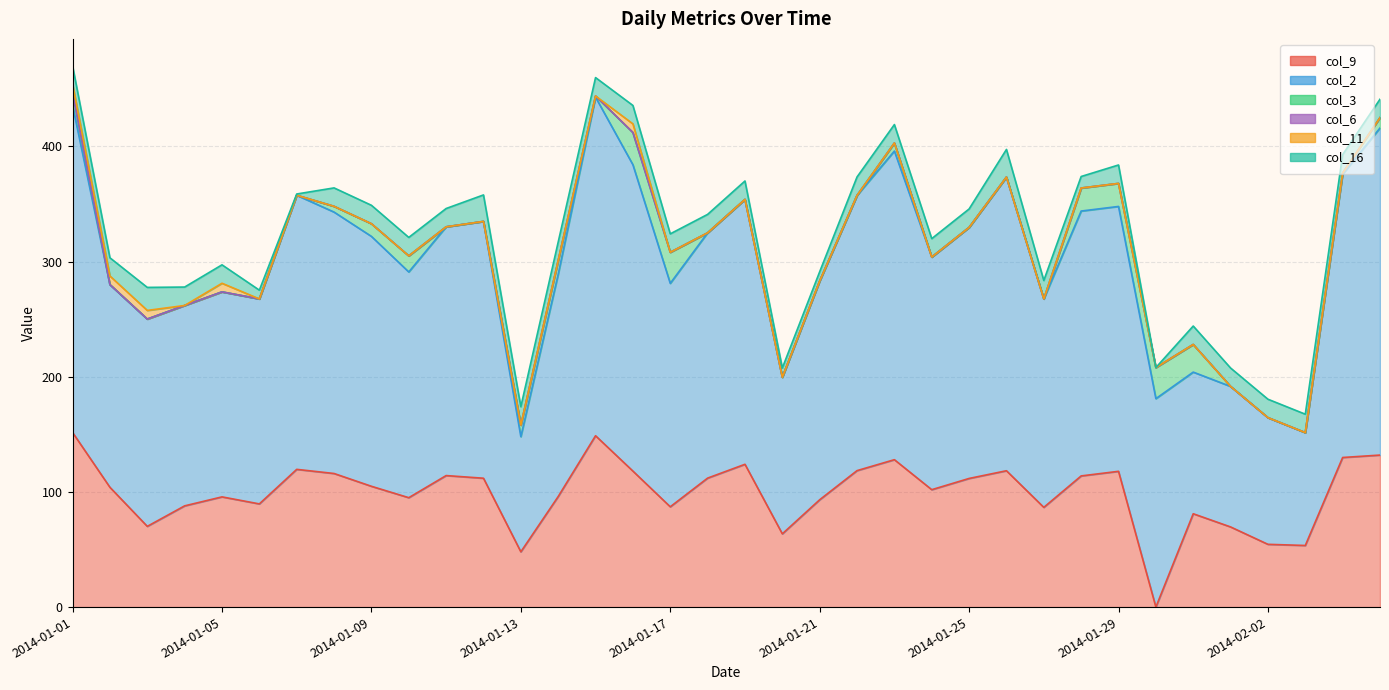

True or false: col_2 and col_16 intersect in this chart.

False